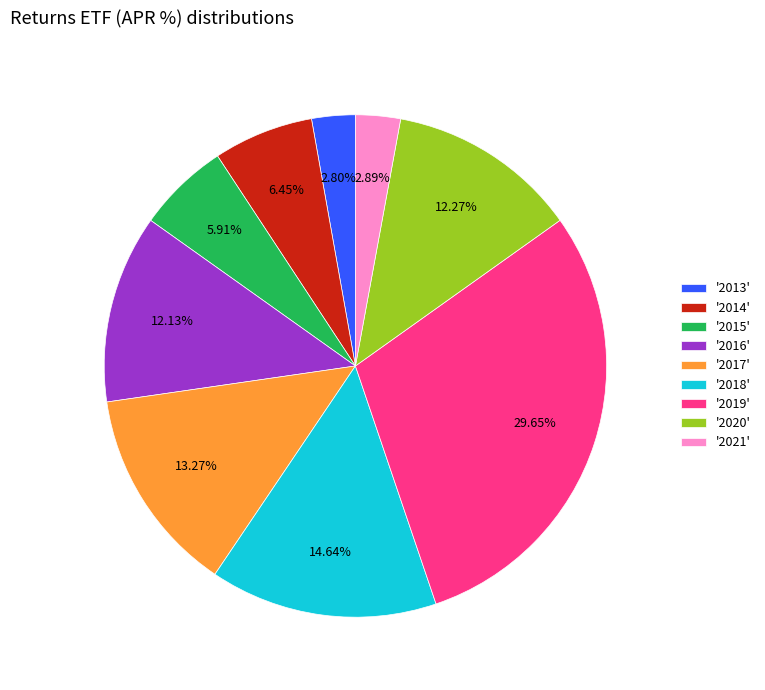

Does '2015' represent more than half of the total?

No